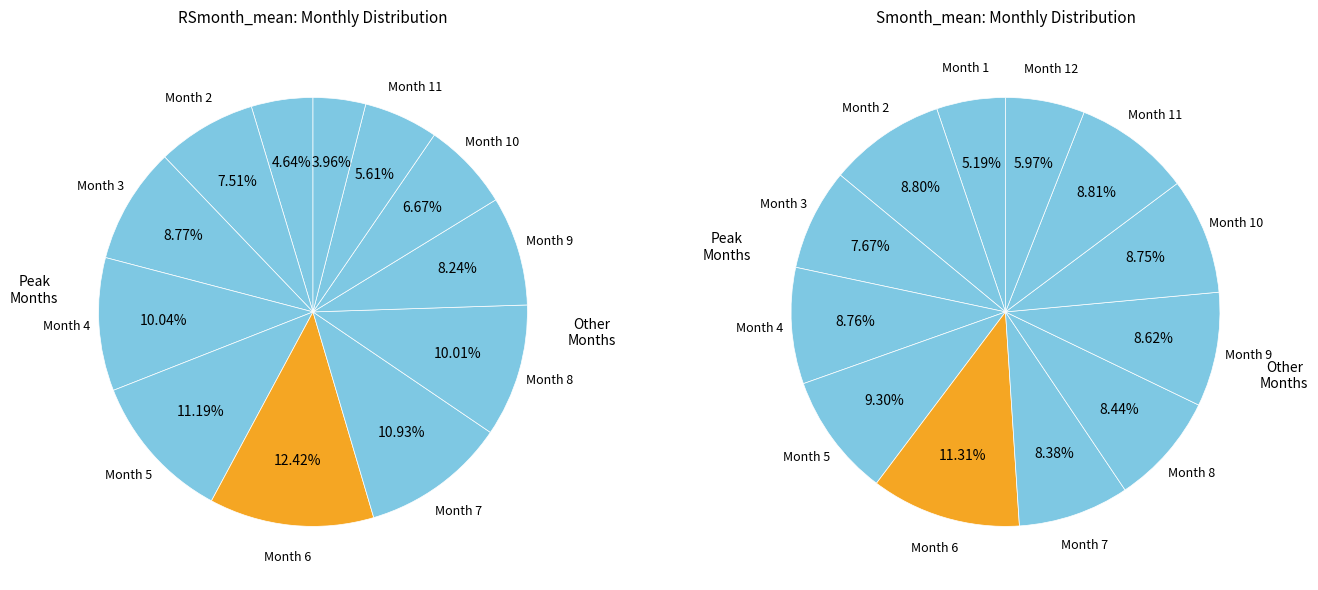

To the nearest percent, what percentage of the pie is 12?

4%